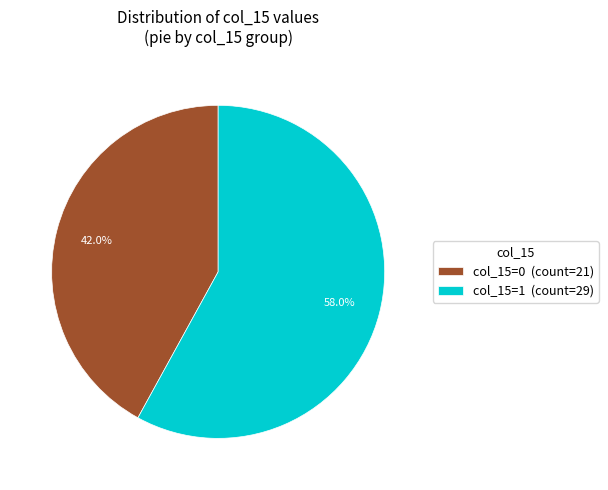

Approximately how many times larger is the value at col_15=1 (count=29) compared to col_15=0 (count=21)?

1.4